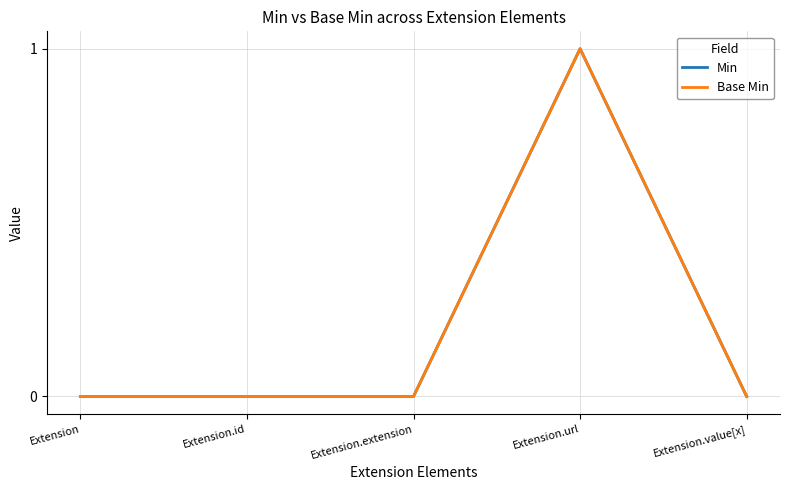

True or false: Min and Base Min intersect in this chart.

False